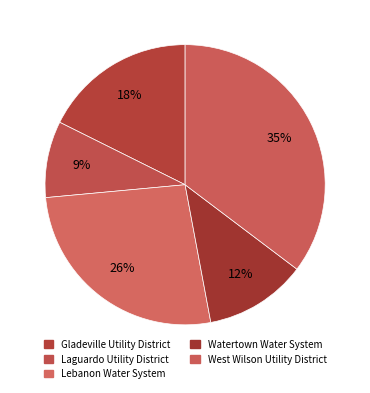

How many segments does this pie chart have?

5